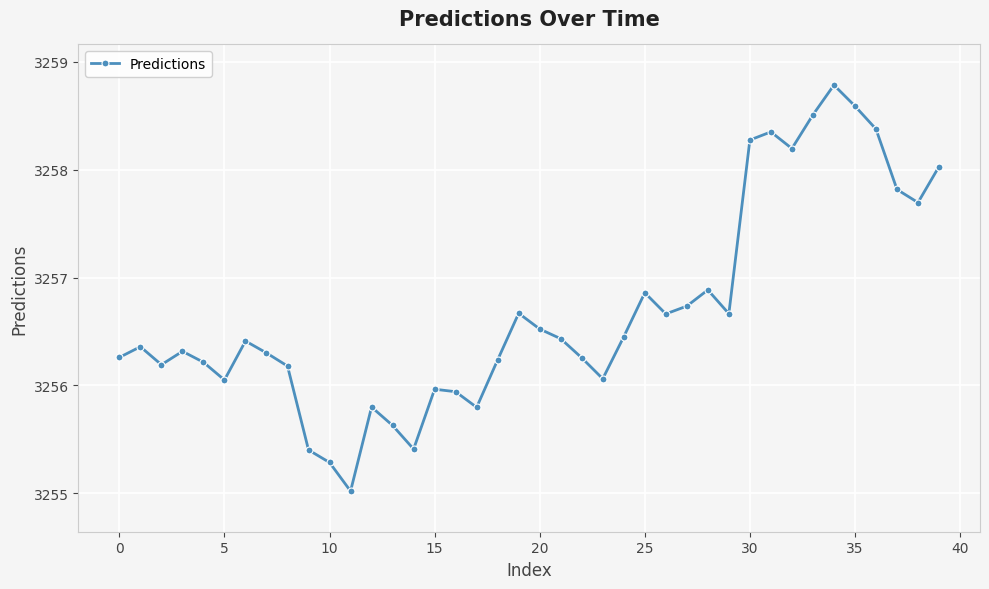

What is the average value?

3256.7